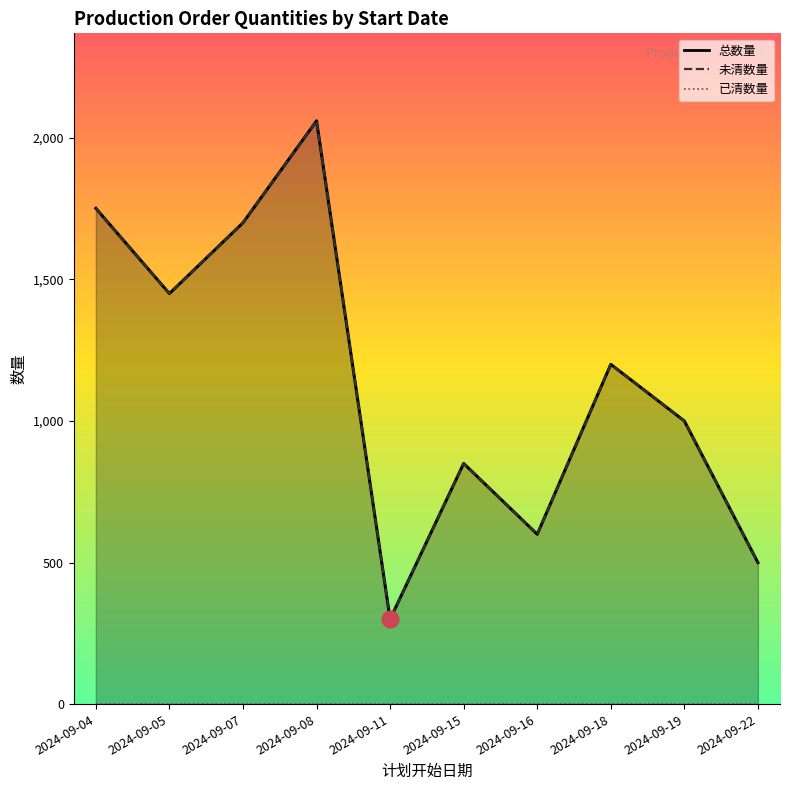

True or false: 已清数量 and 总数量 intersect in this chart.

False